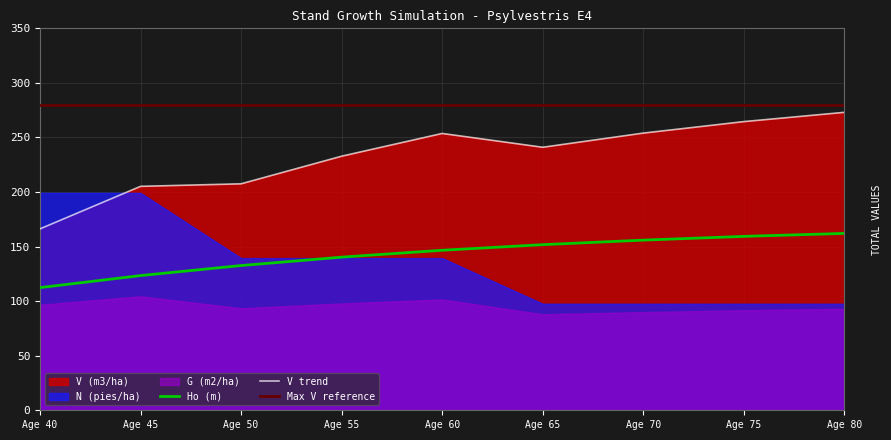

True or false: Ho (m) has more than 2 interior local peaks.

False